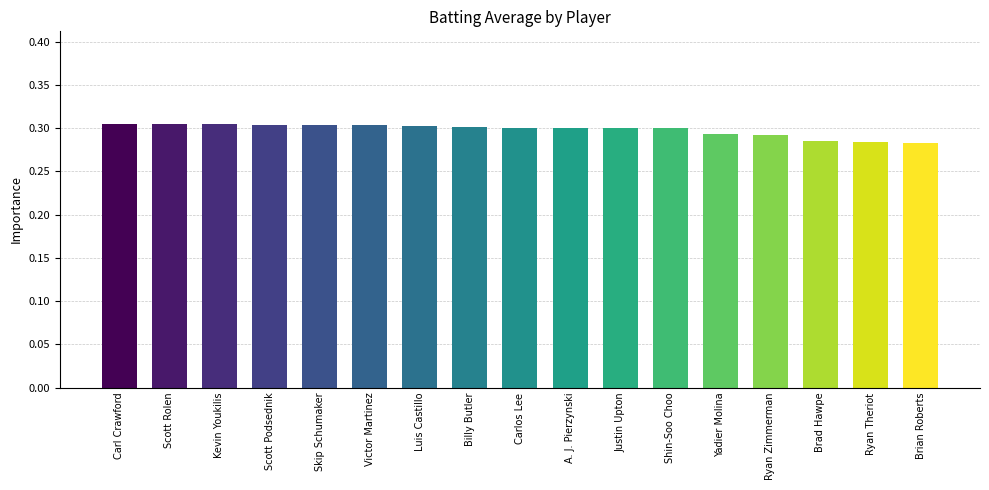

How many values are between 0 and 1?

17